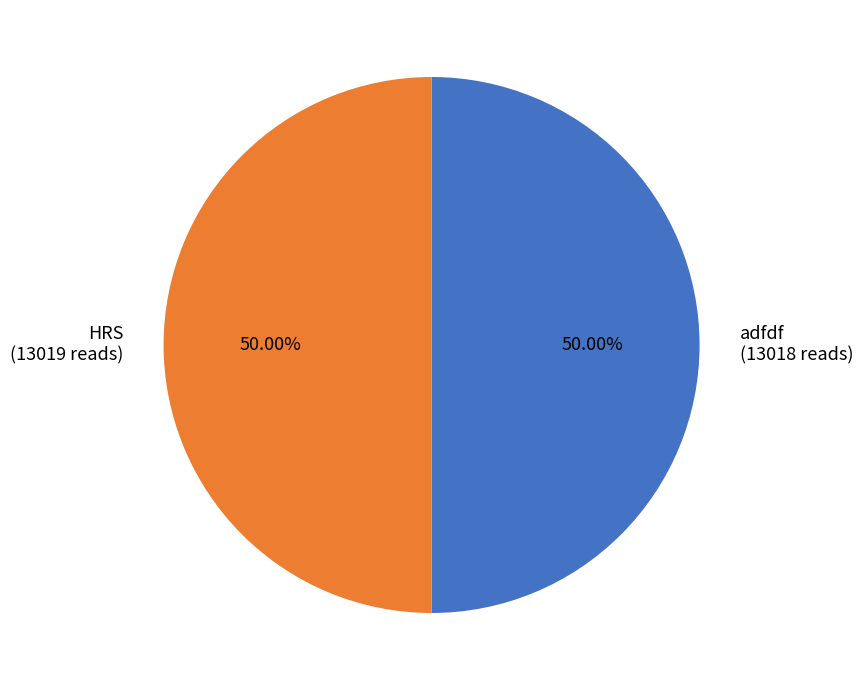

What is the ratio of the value at adfdf (13018 reads) to the value at HRS (13019 reads)?

1.0